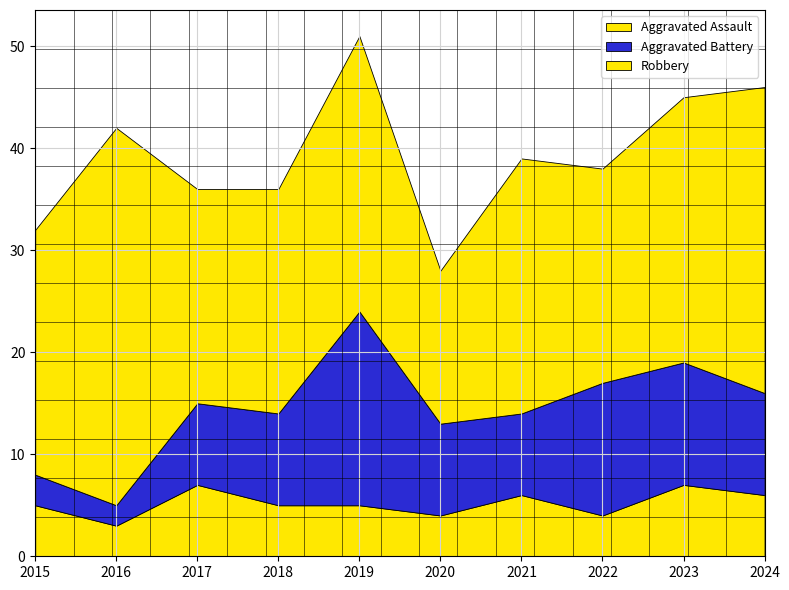

What is the difference between the highest and lowest values at 2024?

24